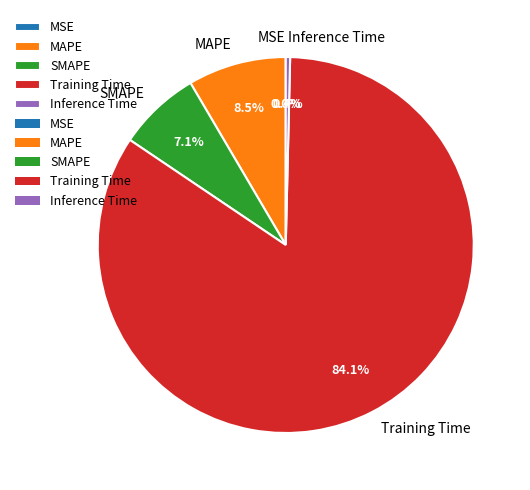

How much of the chart is everything except SMAPE?

92.9%